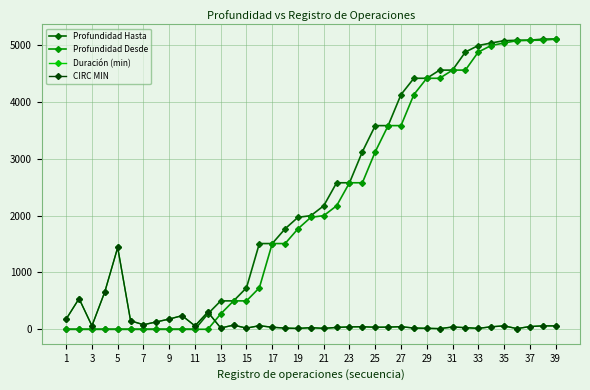

What is the difference between the second highest and second lowest values in the Profundidad Hasta series?

5107